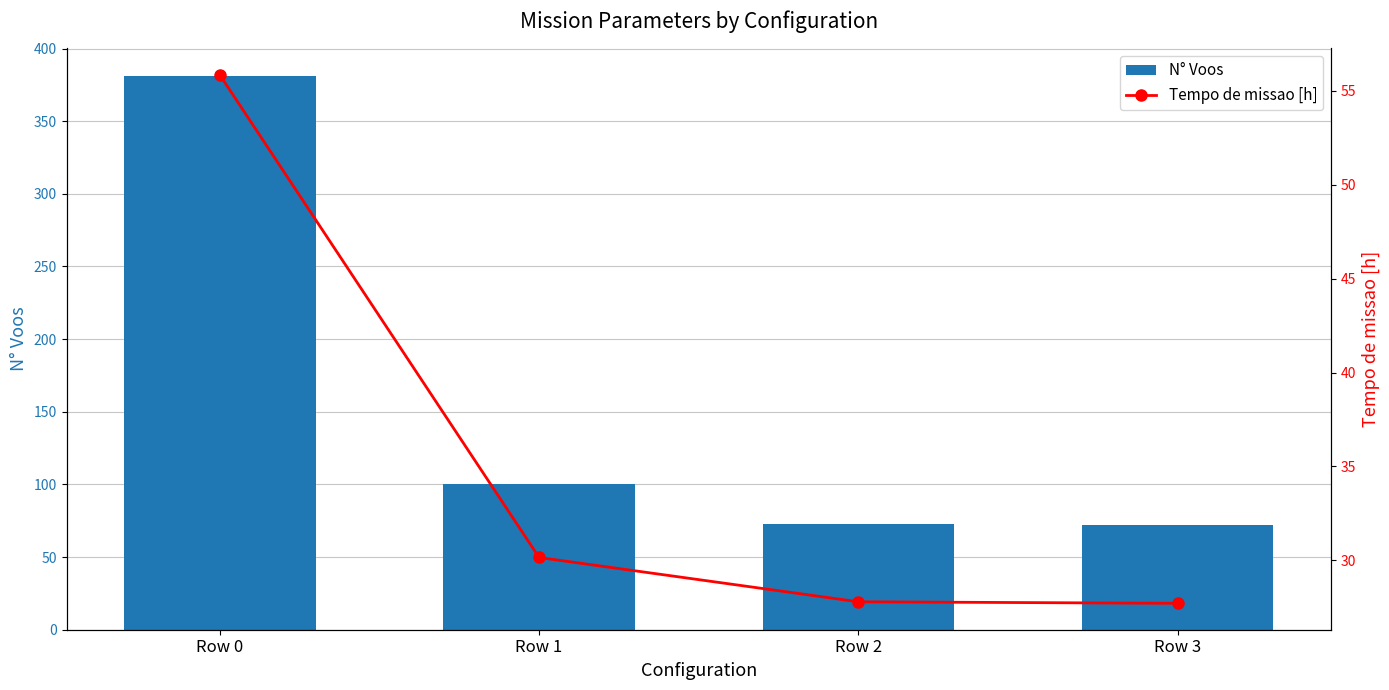

What is the difference between the second highest and second lowest values in the Tempo de missao [h] series?

2.4